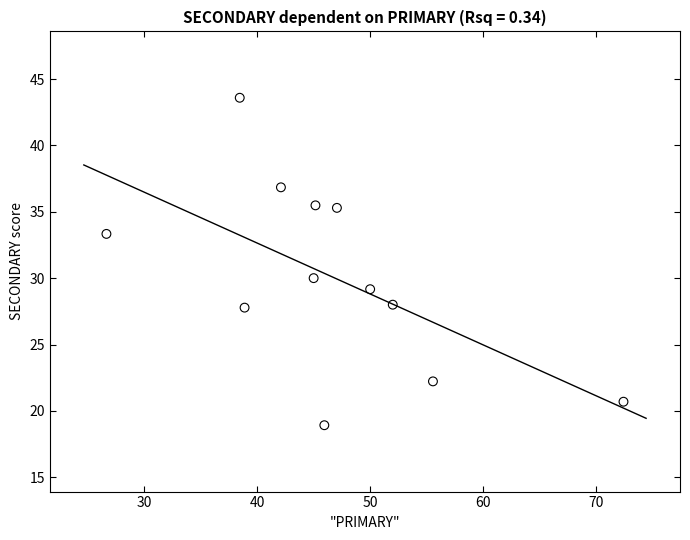

What Y value in the scatter plot is closest to 31?

30.0